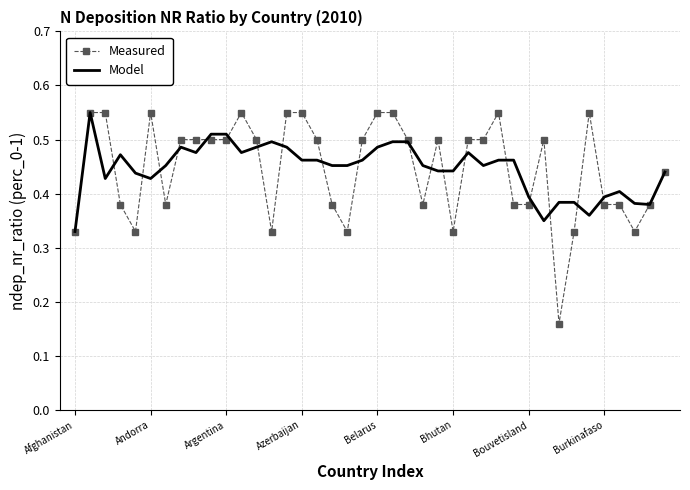

List the series in order of their peak value, lowest first.

Measured, Model